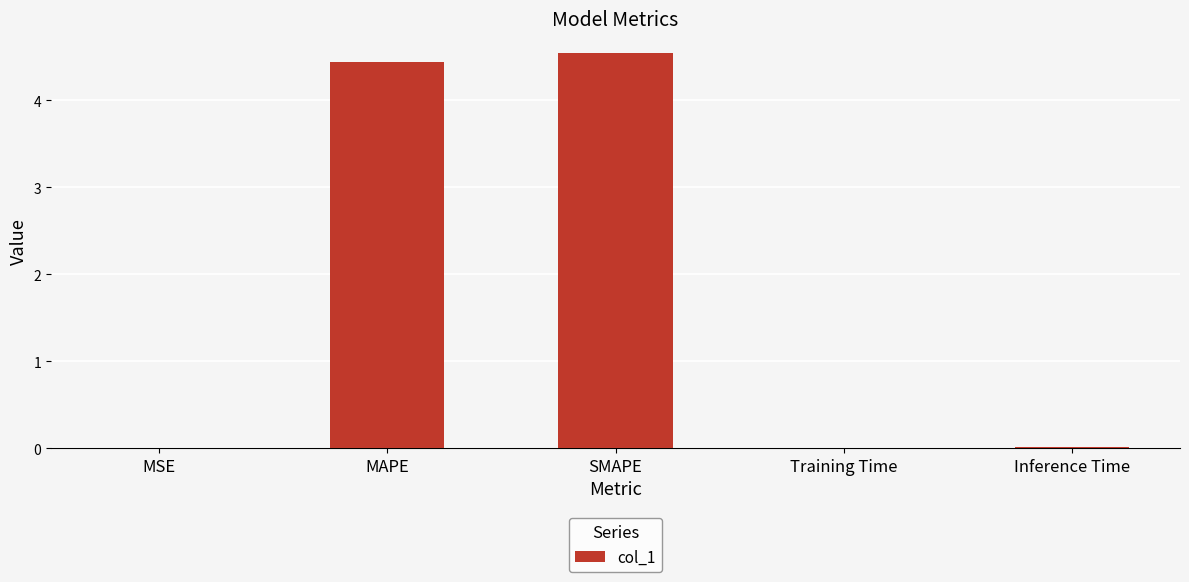

What is the difference between the values at MAPE and SMAPE?

0.1